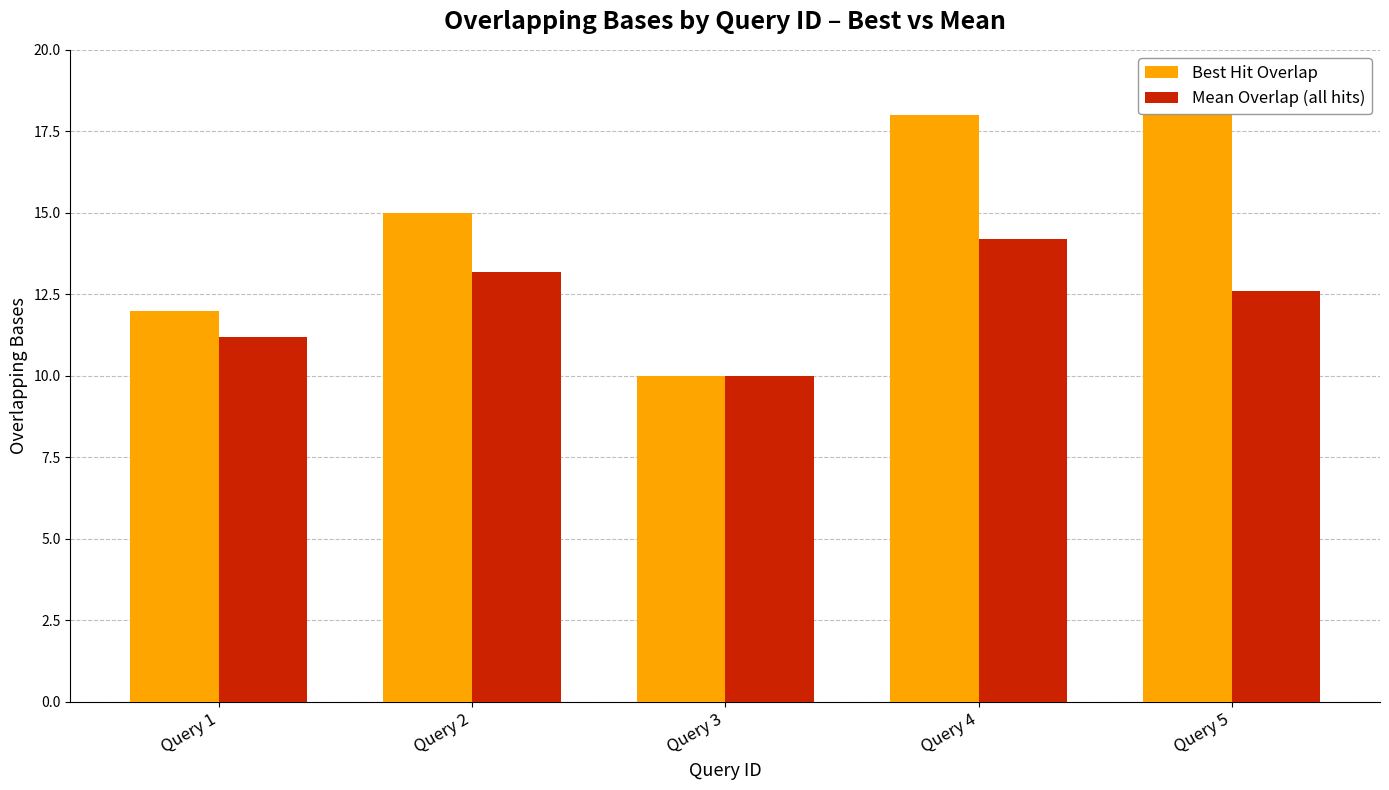

Is it true that Mean Overlap (all hits) equals 6.7 at Query 3?

False